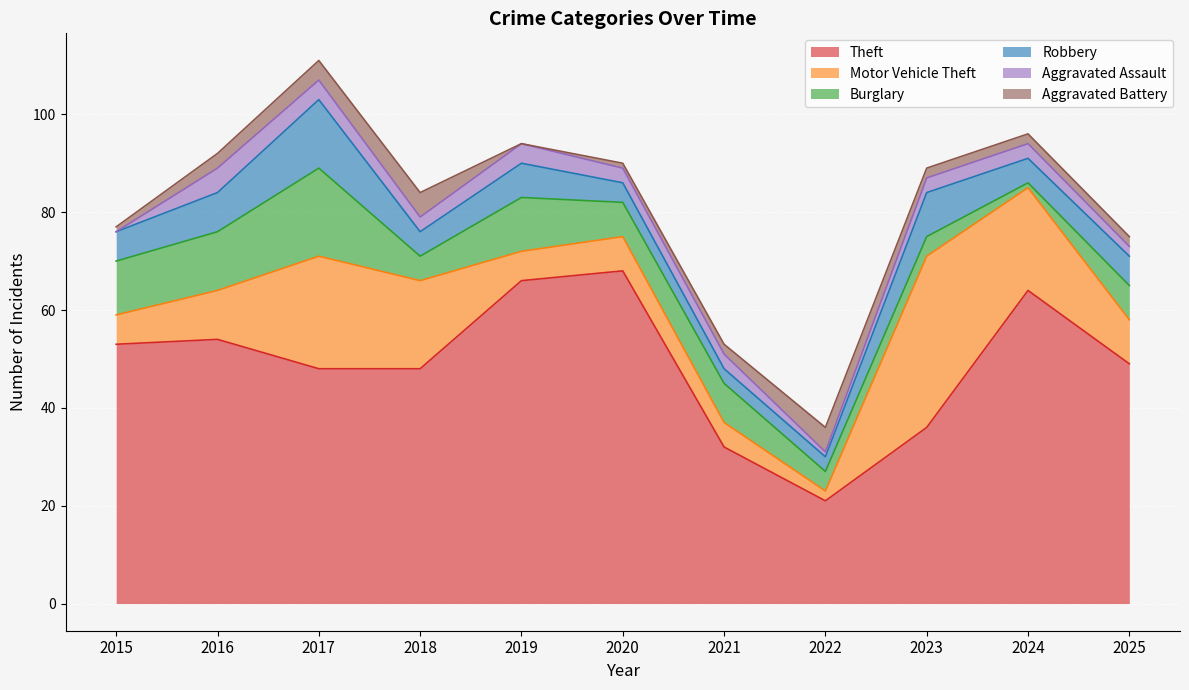

How many intersections are there between Aggravated Battery and Robbery?

2